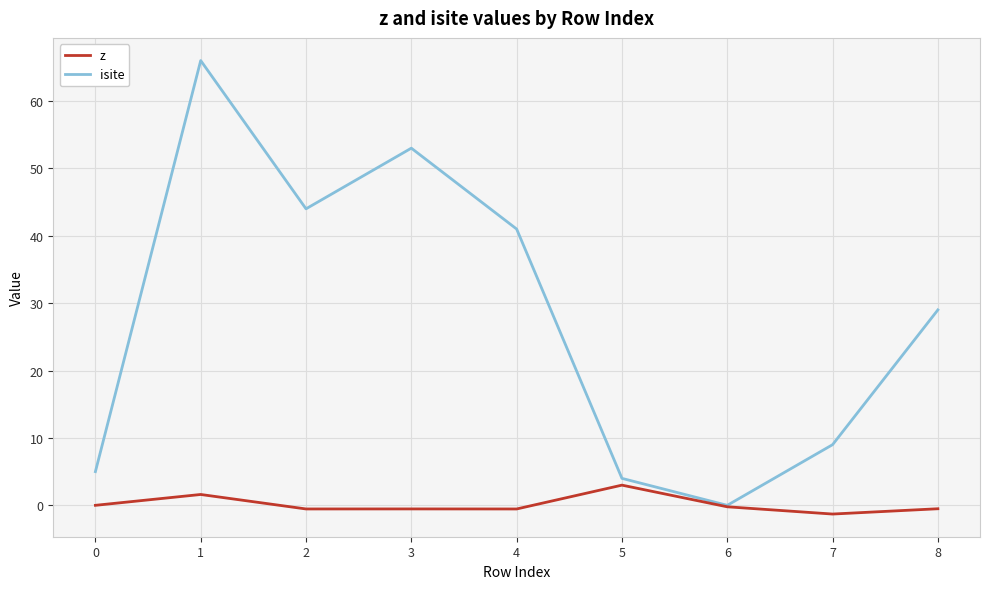

Which series has the largest range (max minus min)?

isite